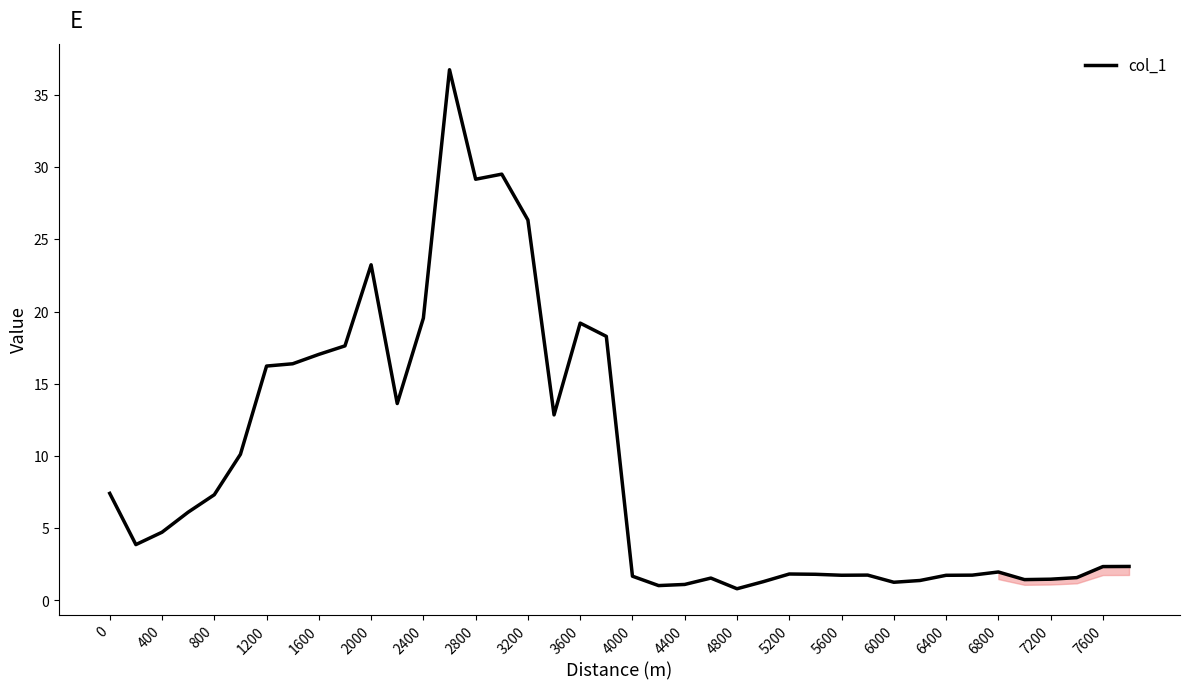

What is the difference between the maximum and minimum values?

35.9